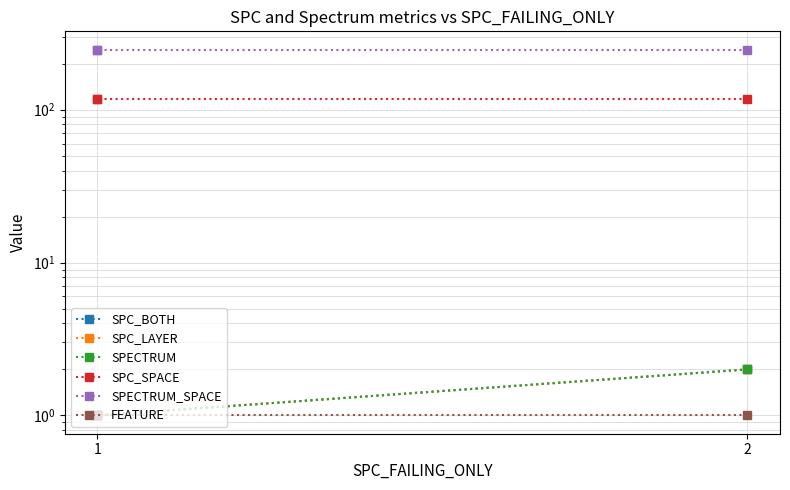

What is the approximate value of SPECTRUM_SPACE at 2?

247